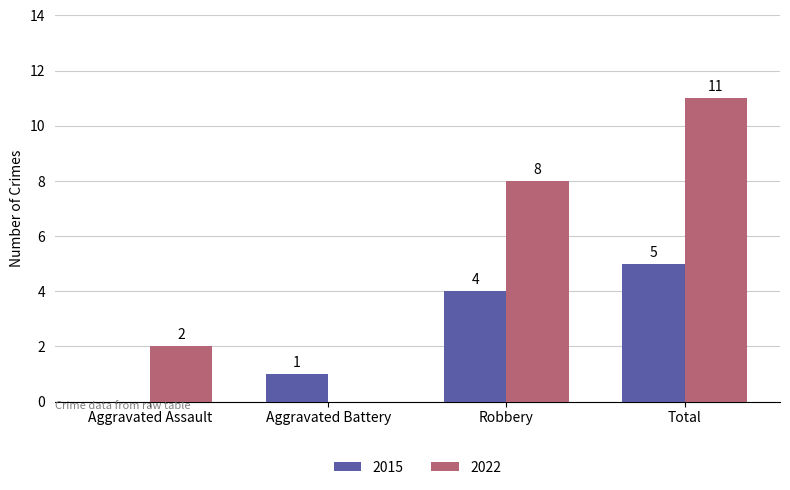

The value of 2015 at Robbery is 6. True or false?

False